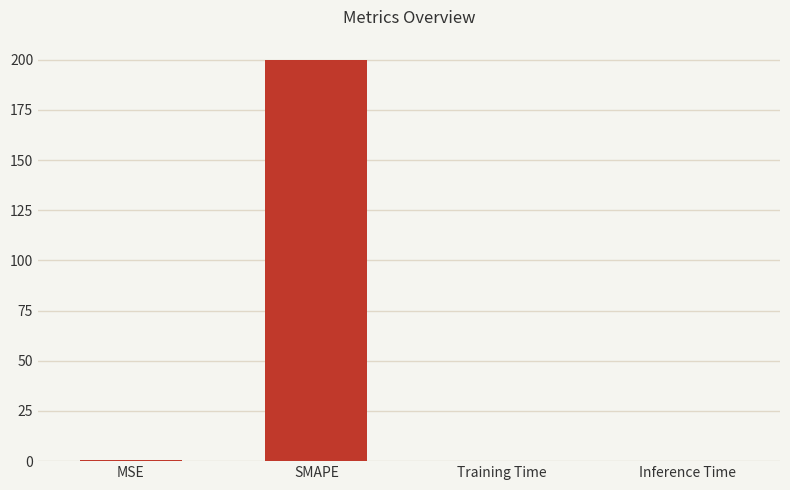

At which category does the chart reach its peak across all series?

SMAPE